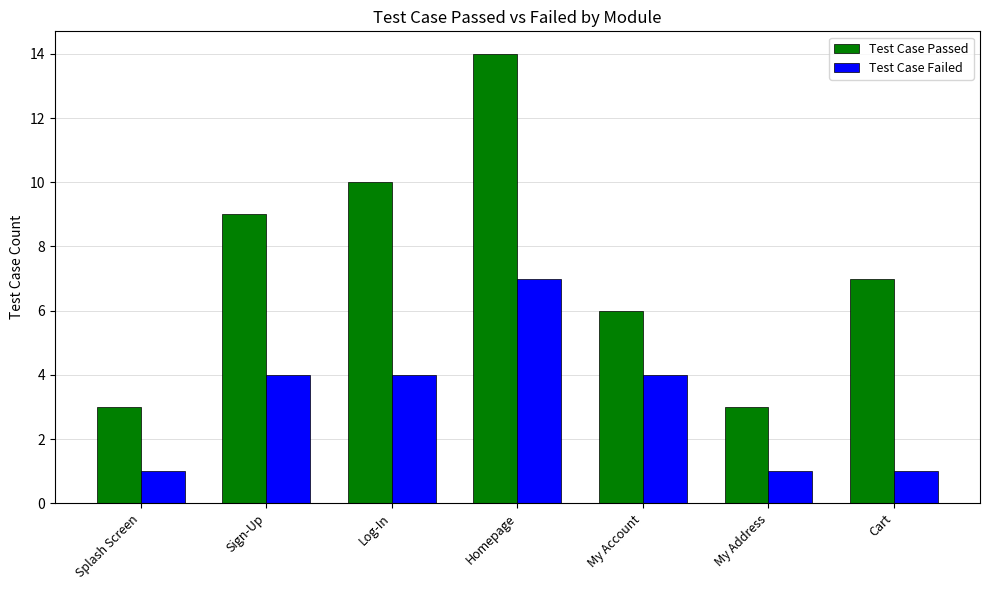

Rank the series by their average value, from lowest to highest.

Test Case Failed, Test Case Passed